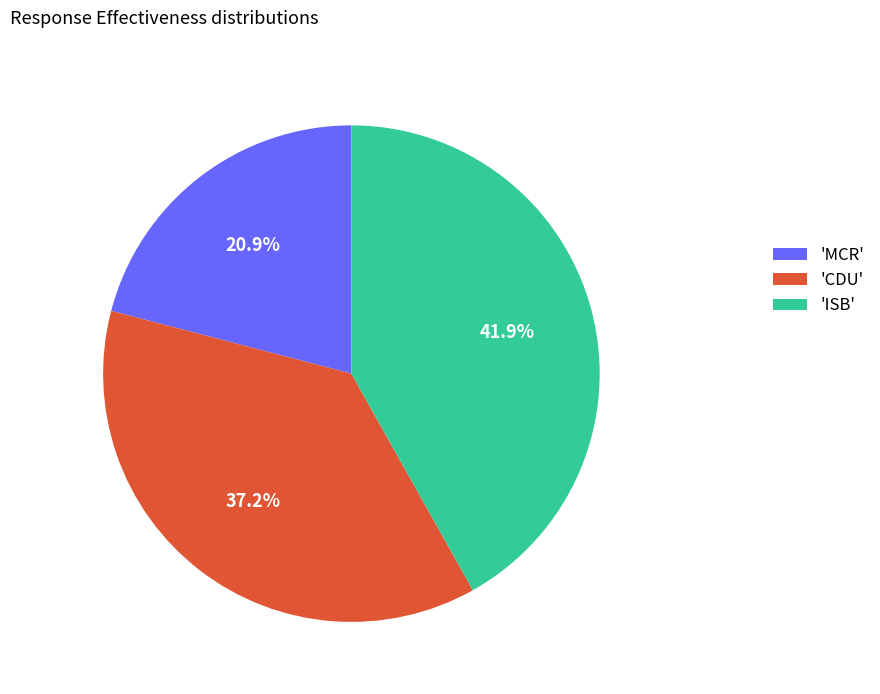

Is there a majority slice in this chart?

No